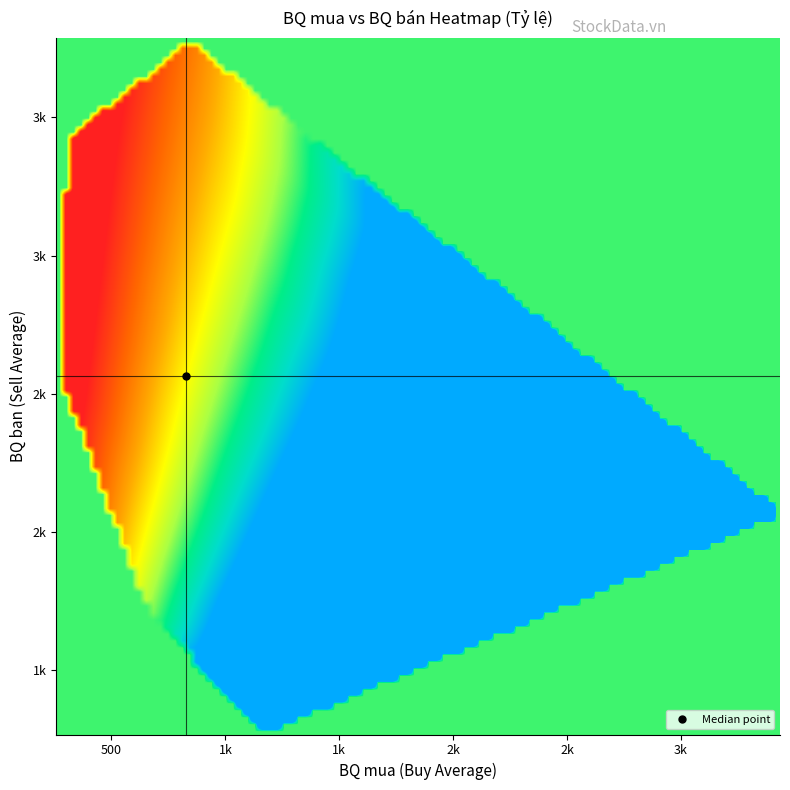

What is the minimum value shown in the chart?

258